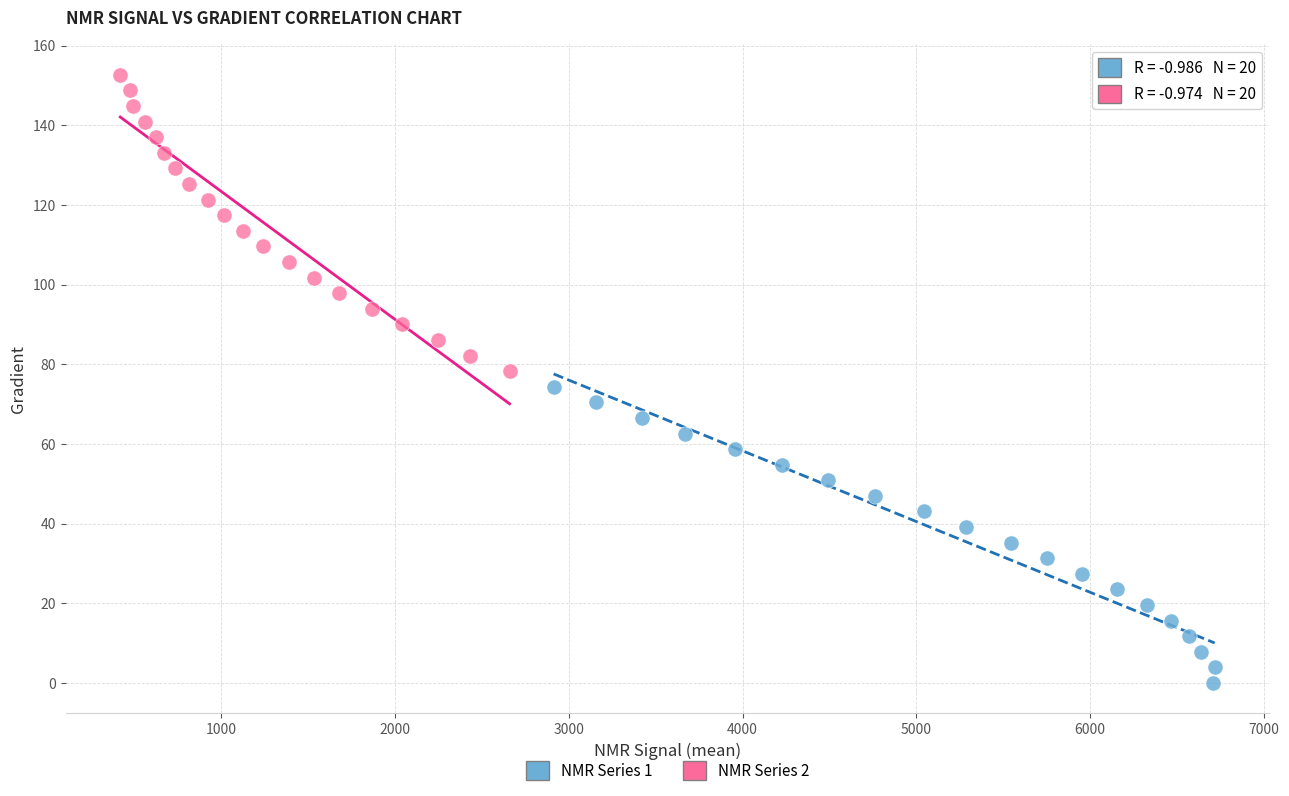

What are all the series names shown in the legend?

NMR Series 1, NMR Series 2